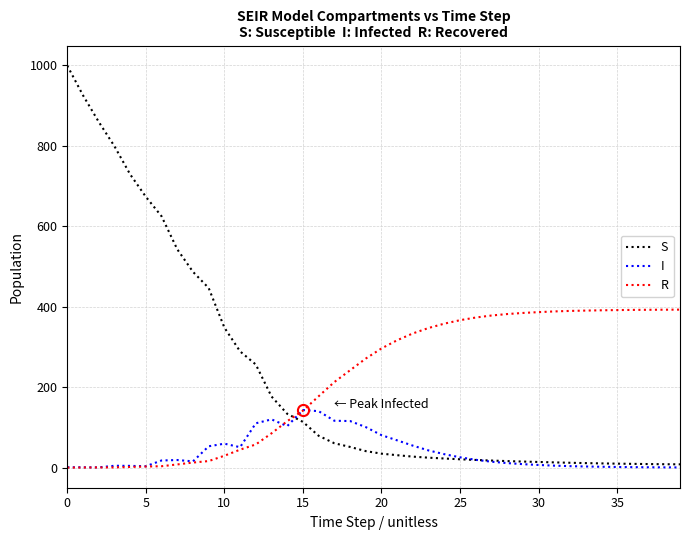

What is the maximum value shown in the chart?

999.0